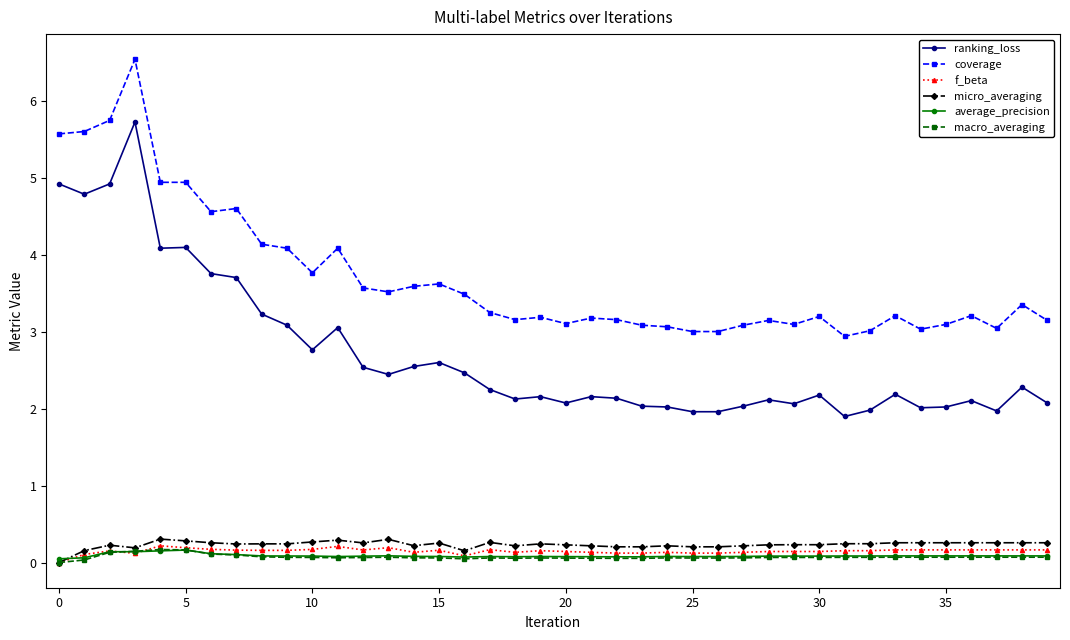

True or false: coverage and f_beta cross at least once.

False